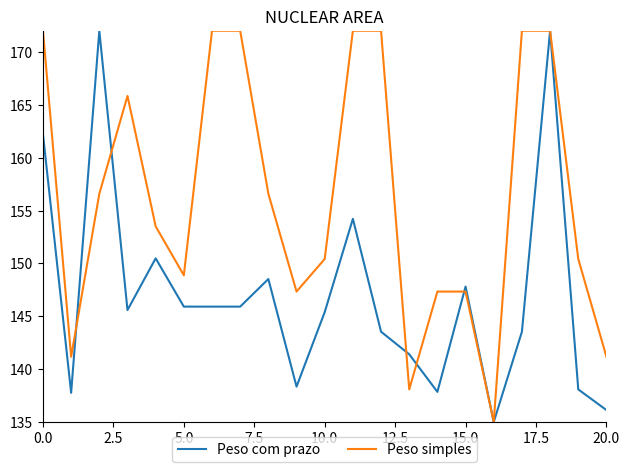

Rank the series by their average value, from lowest to highest.

Peso com prazo, Peso simples